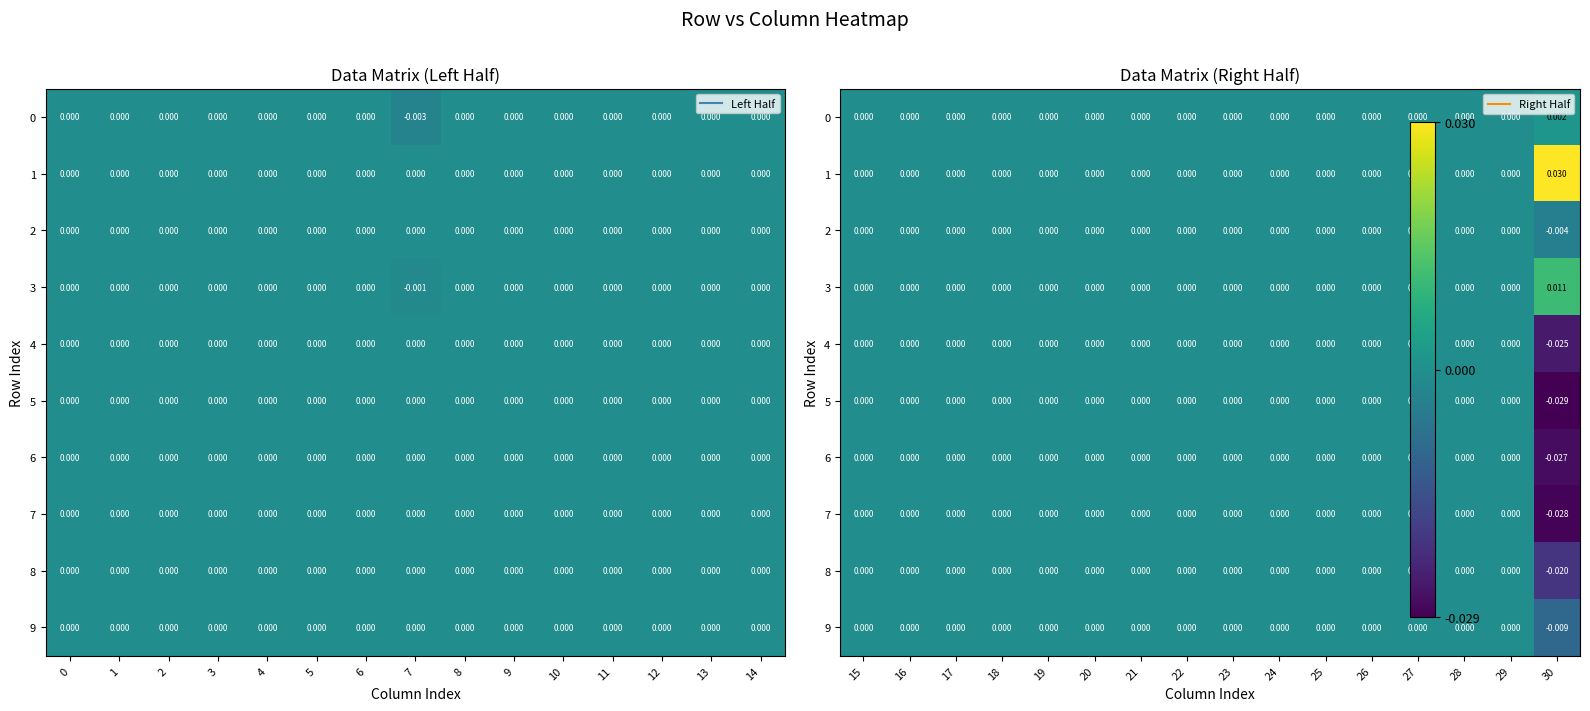

Is it true that 0 equals 0.0 at 20?

True